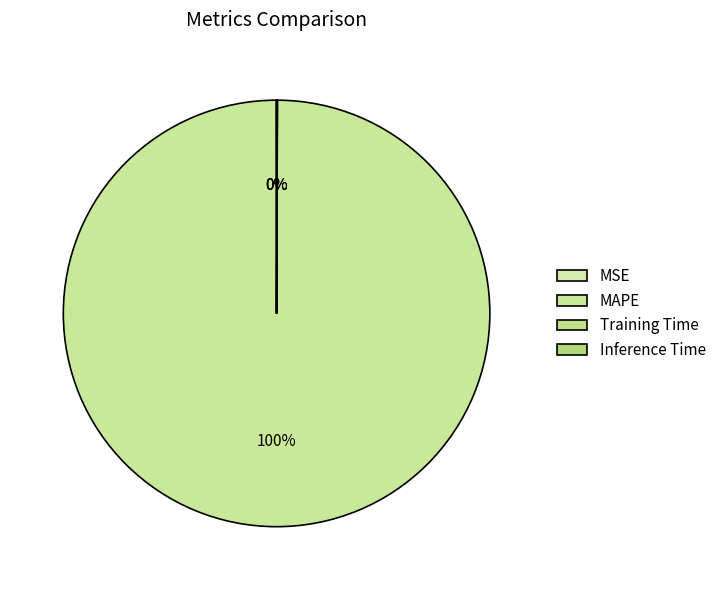

To the nearest percent, what percentage of the pie is MAPE?

100%